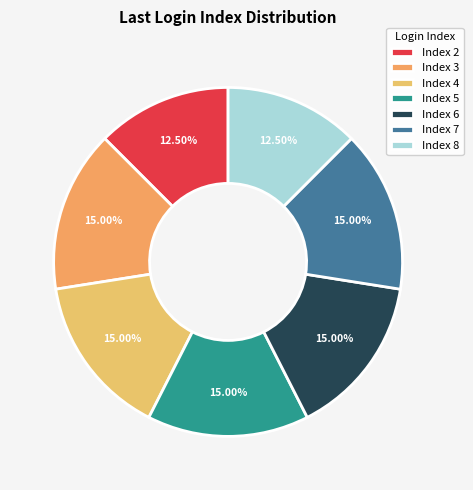

Which slice is the largest?

7